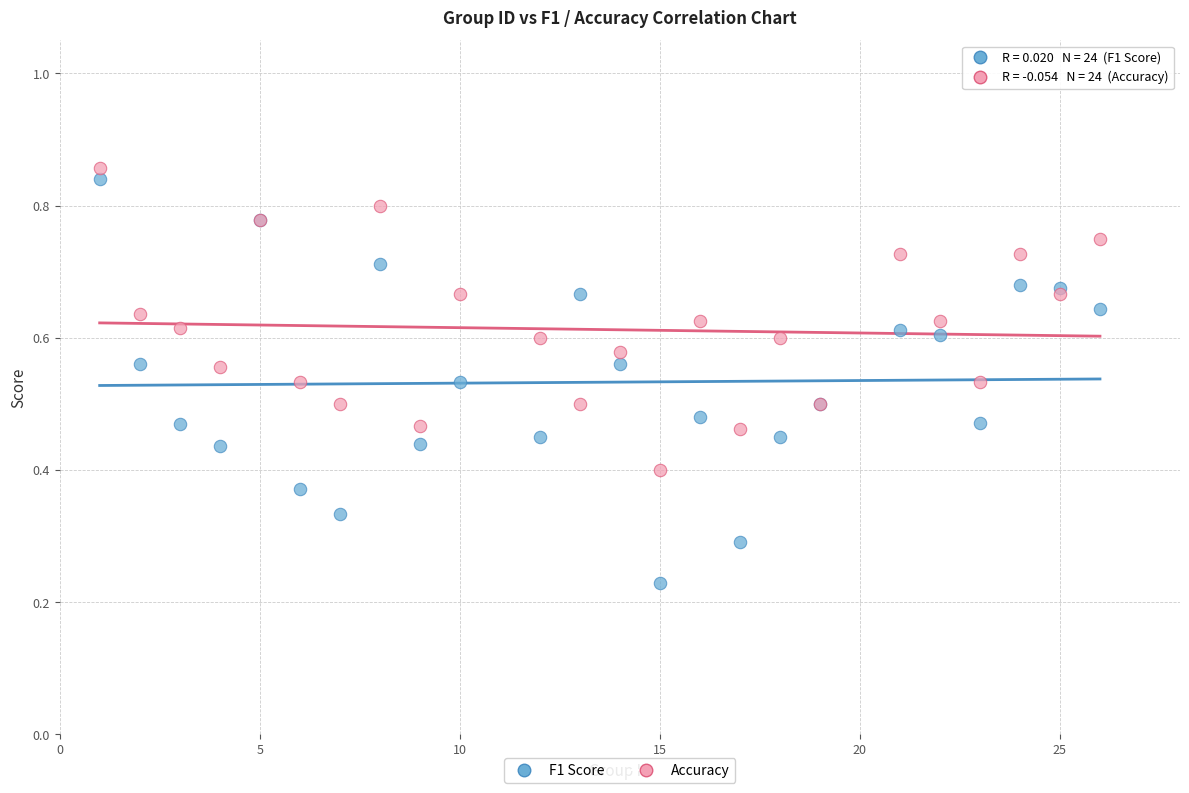

Which series contains the lowest Y value?

F1 Score